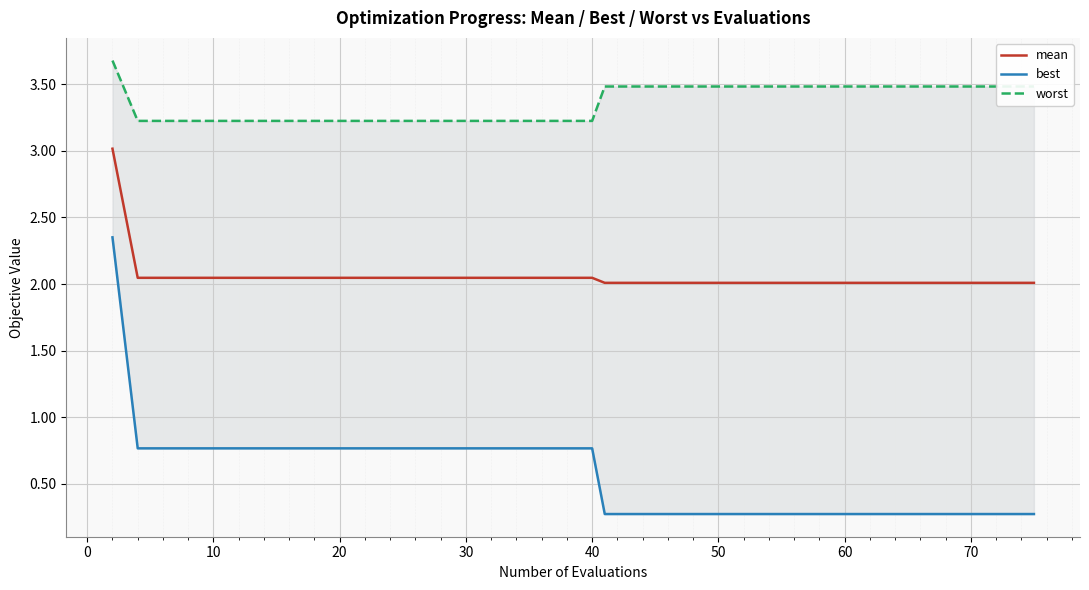

True or false: worst and best cross at least once.

False